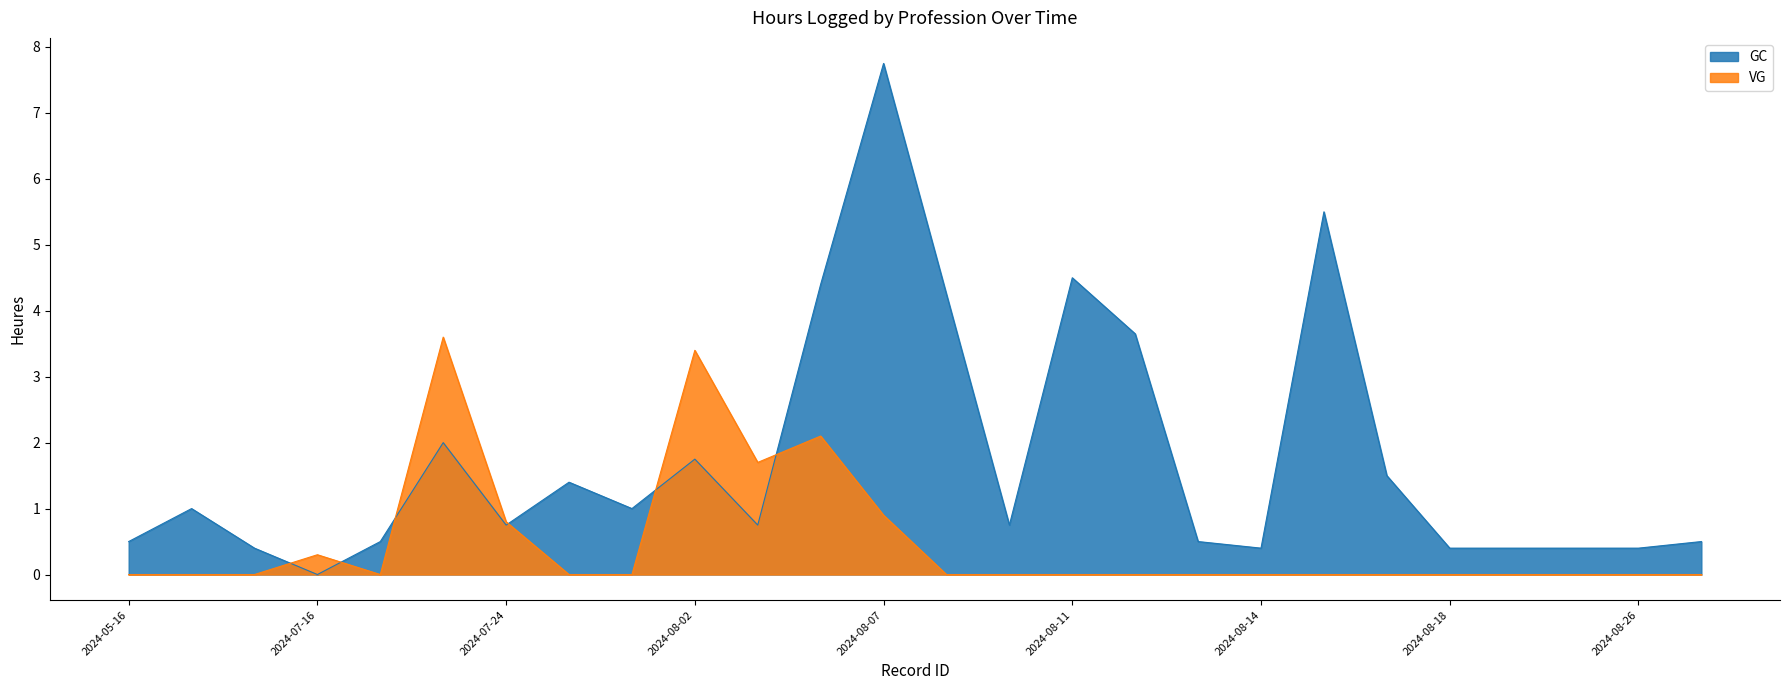

How many interior local valleys does the GC series have?

6